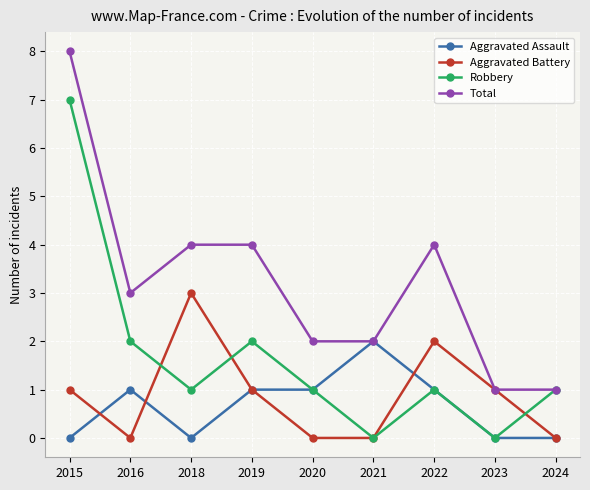

Which category has the highest value across all series?

2015